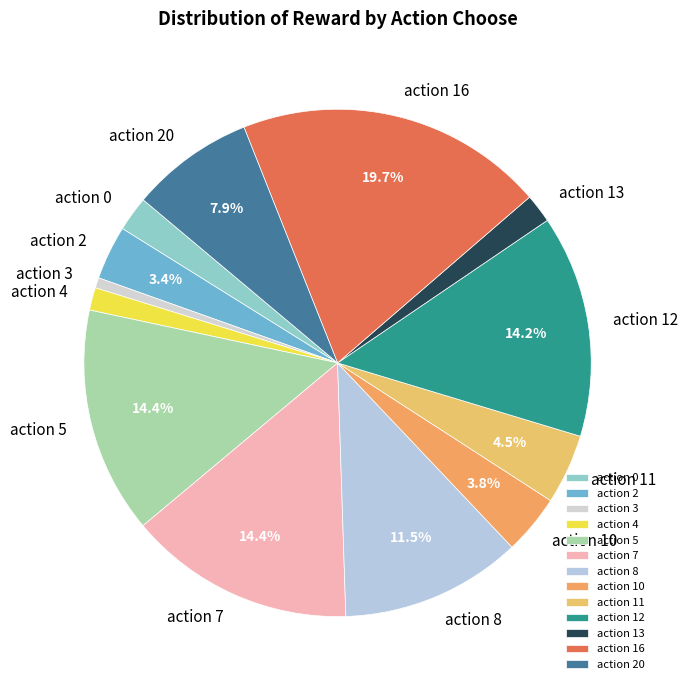

What is the largest slice in the pie chart?

action 16